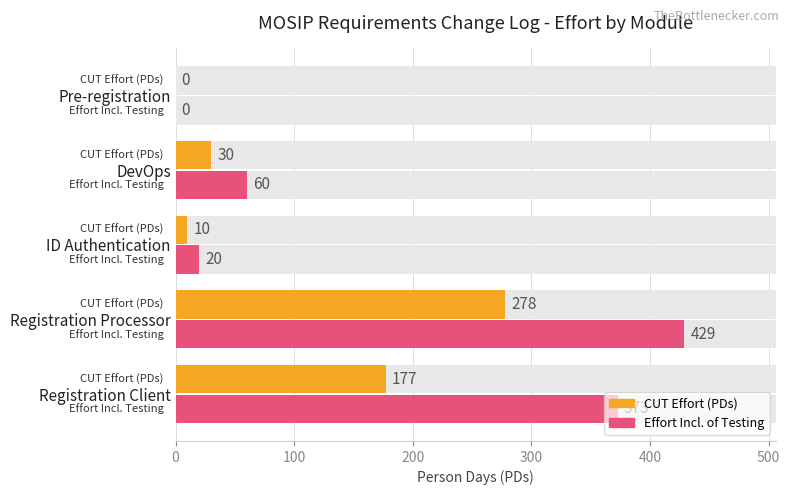

How many values in the Effort (PDs) Incl. of Testing series exceed 60?

2